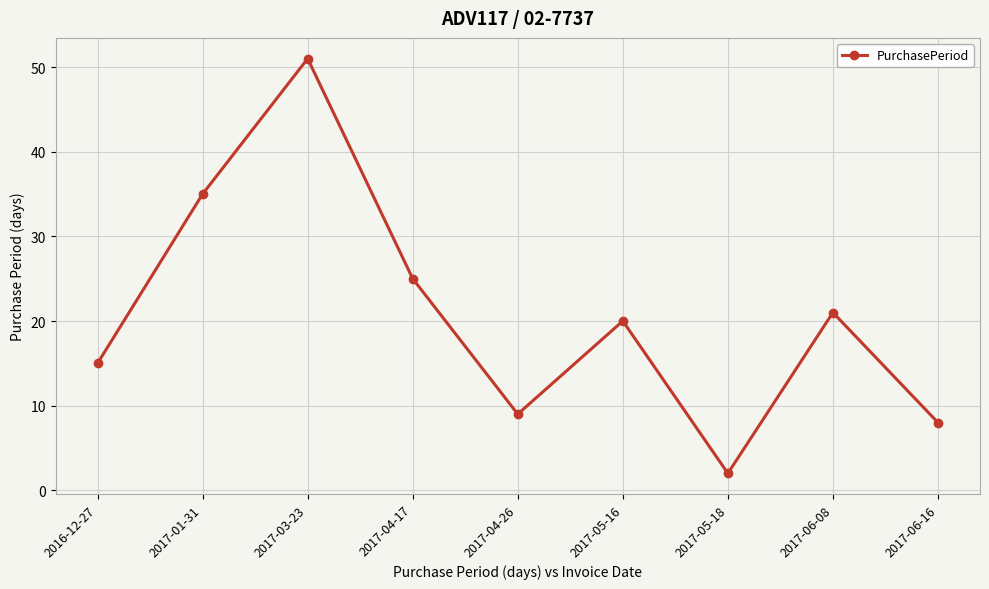

Is this an area chart (filled region under the line)?

No